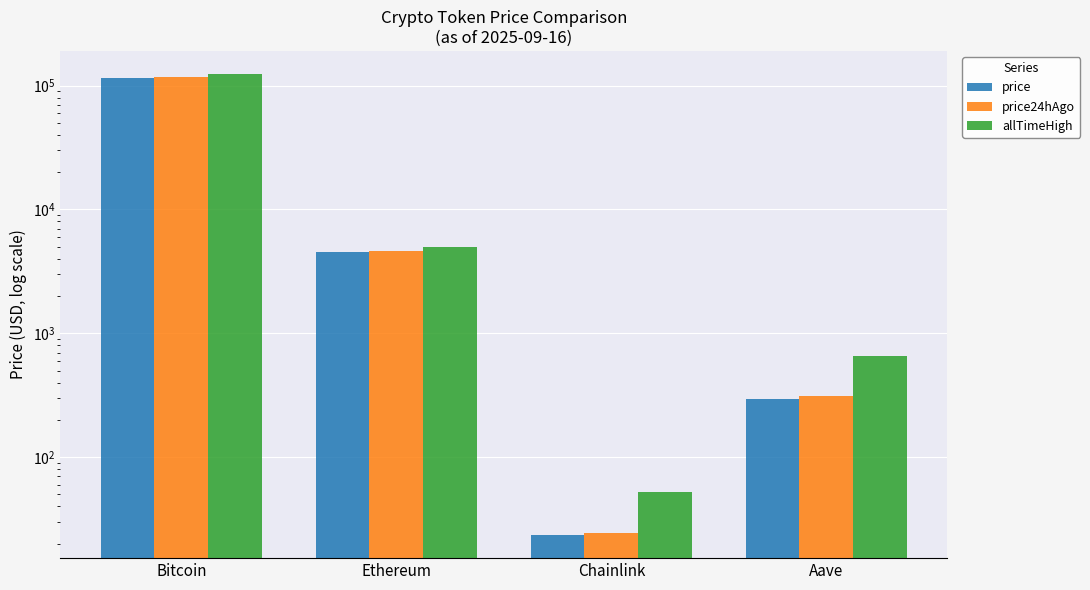

Count the number of categories in the chart.

4